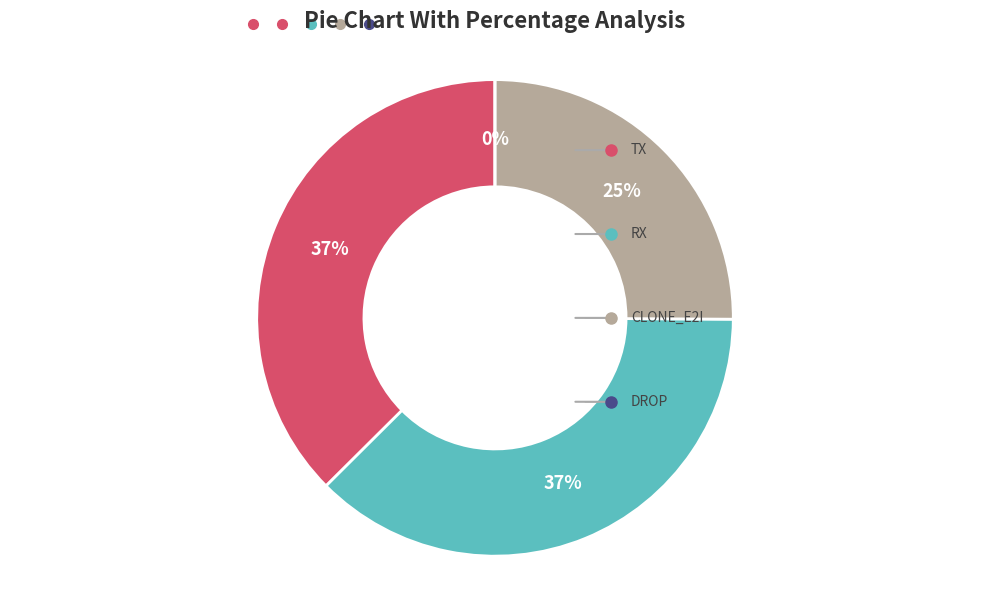

Is there a majority slice in this chart?

No